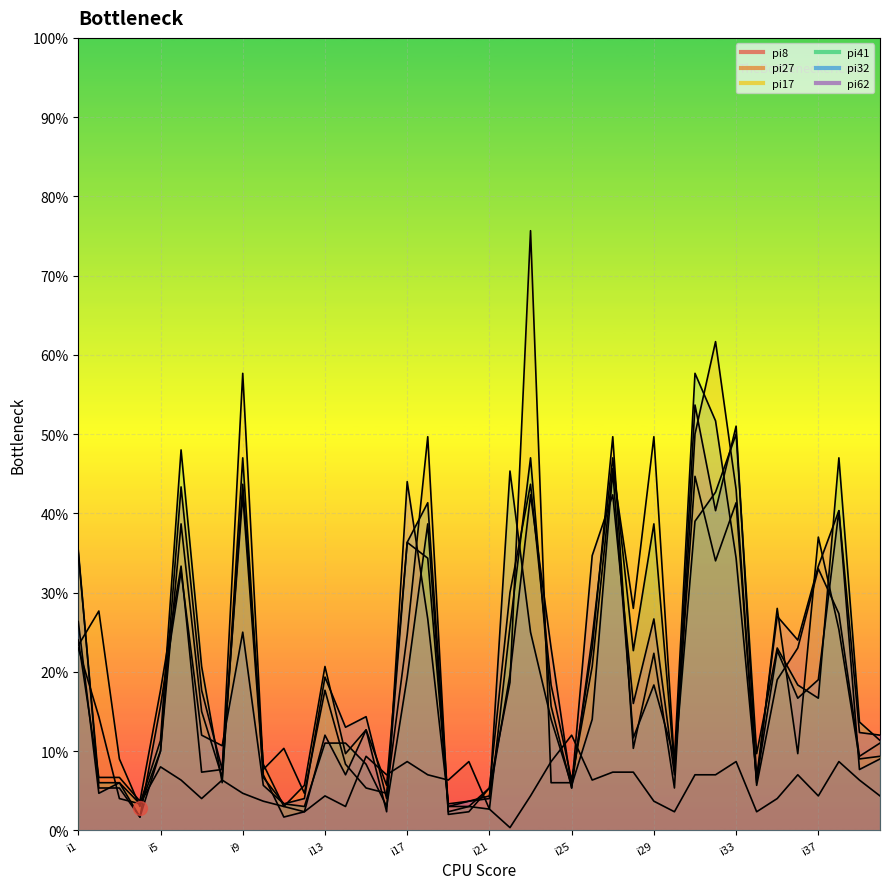

How many interior local peaks does the pi62 series have?

12